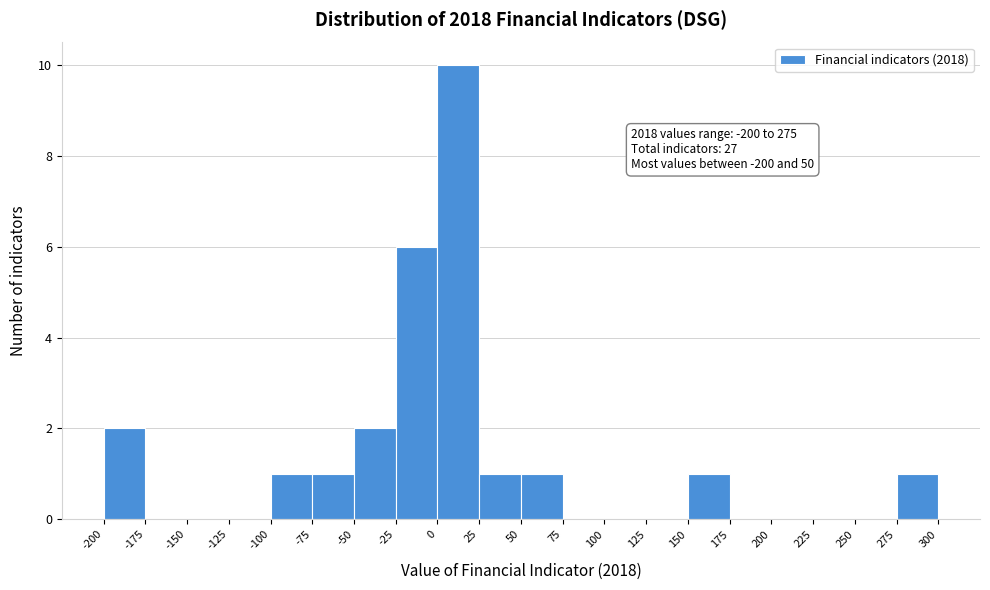

Over which range of the x-axis is the bar tallest?

0 to 25